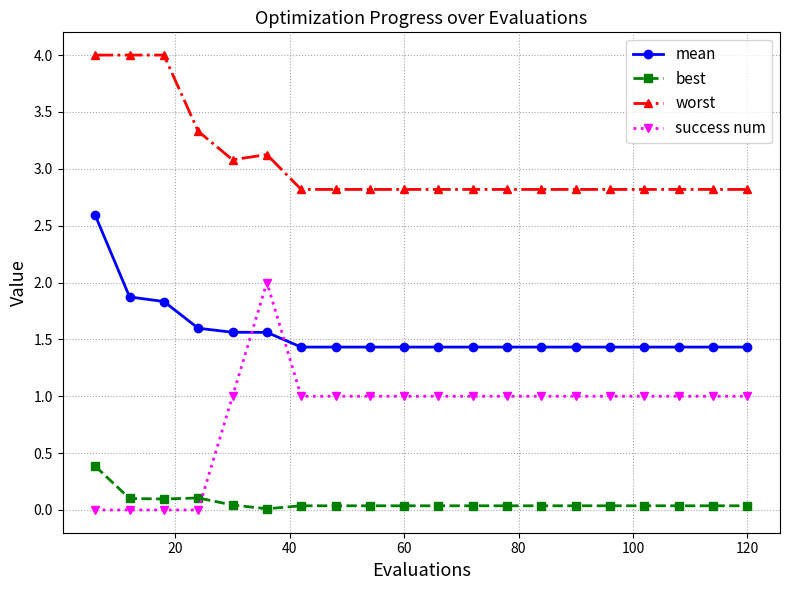

What is the value of the worst point at the 9th from the left?

2.8